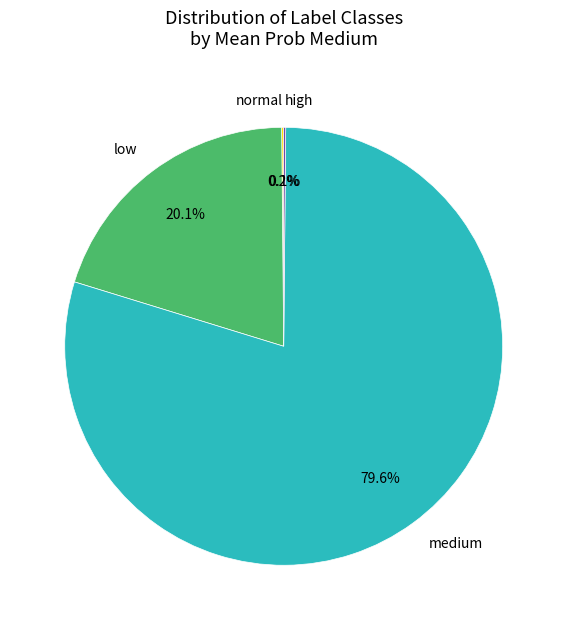

Combined, do low and medium account for over 50%?

Yes